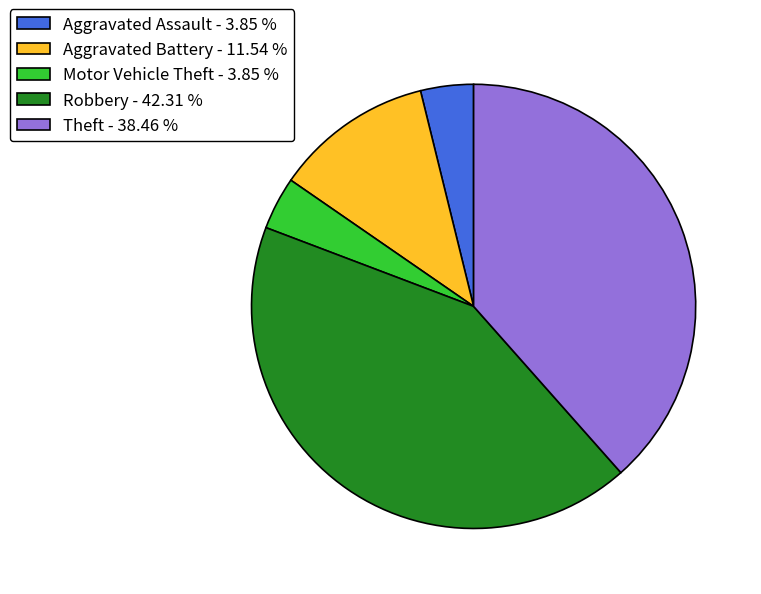

Is the sum of Theft - 38.46 % and Aggravated Assault - 3.85 % greater than half?

No